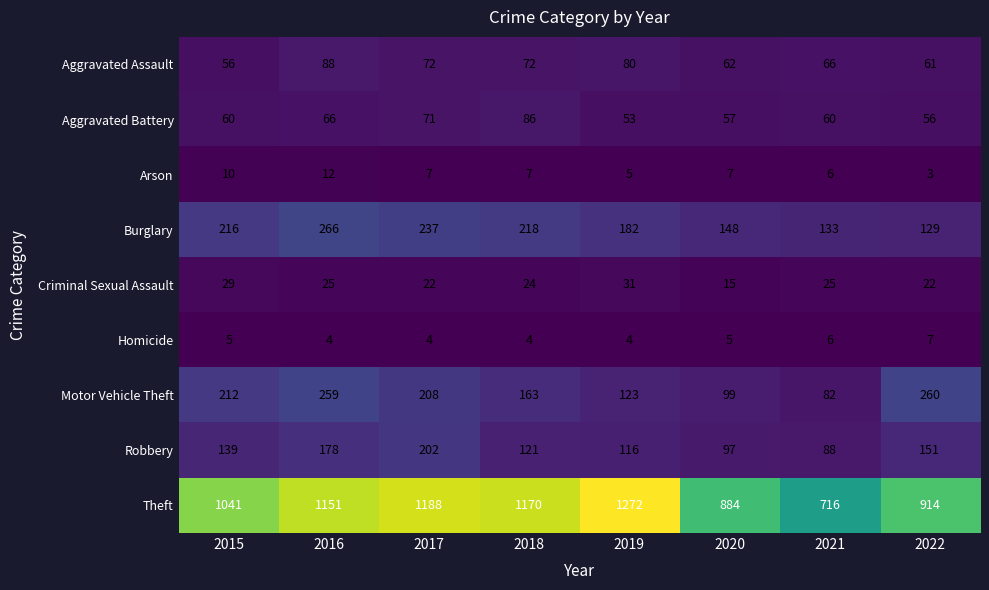

The Aggravated Battery series shows 32 at 2016. True or false?

False